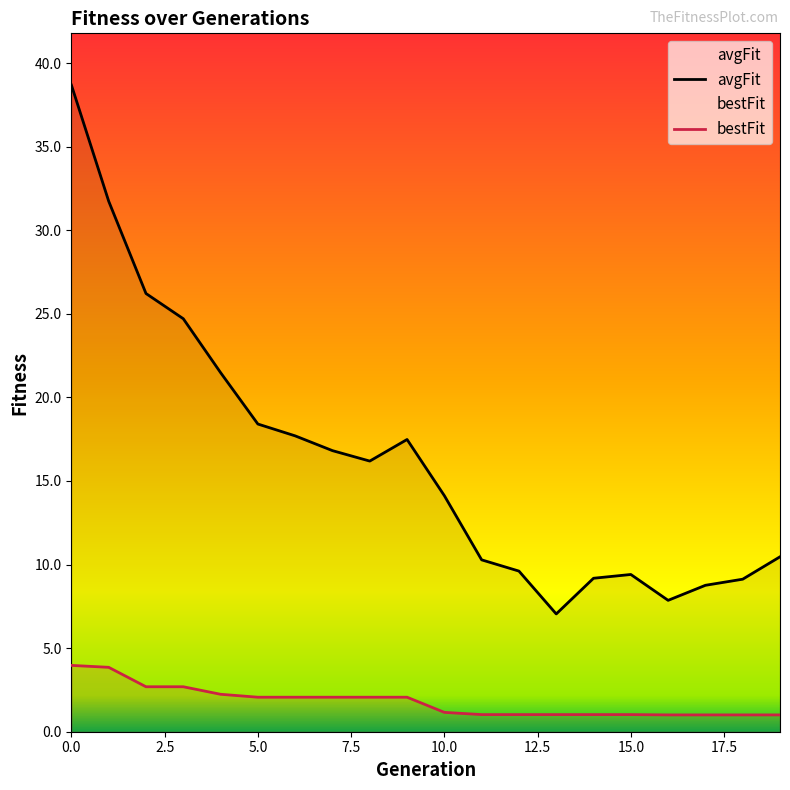

True or false: avgFit and bestFit intersect in this chart.

False